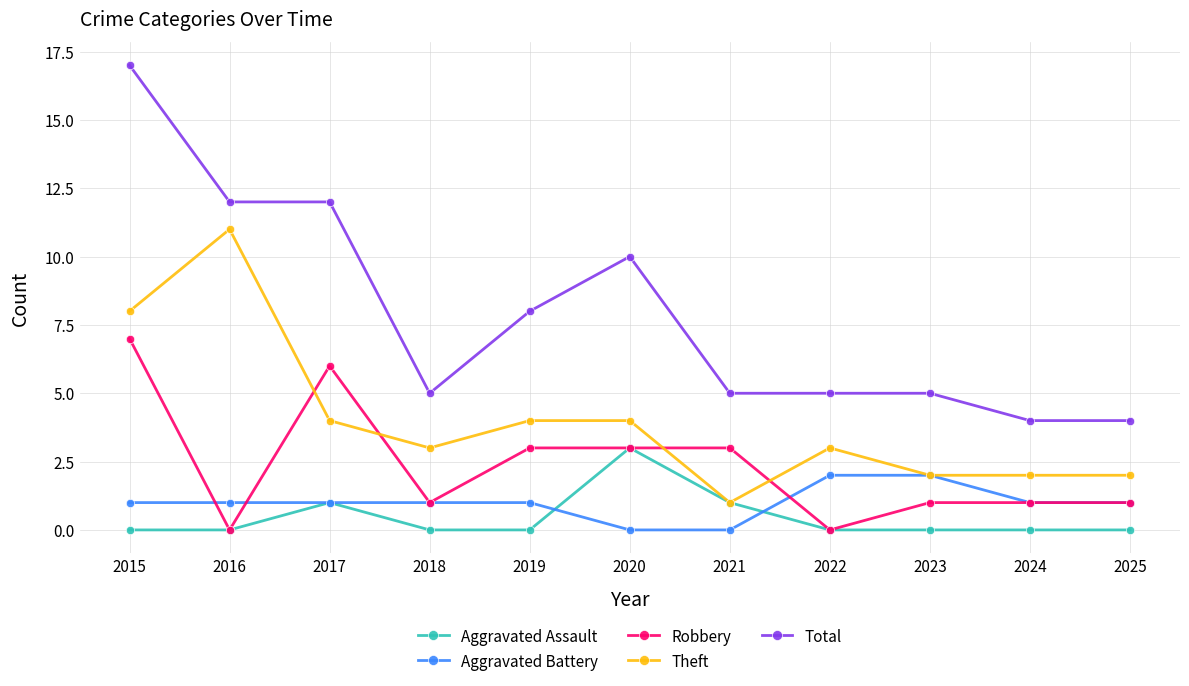

What is the sum of the Total values at 2017 and 2024?

16